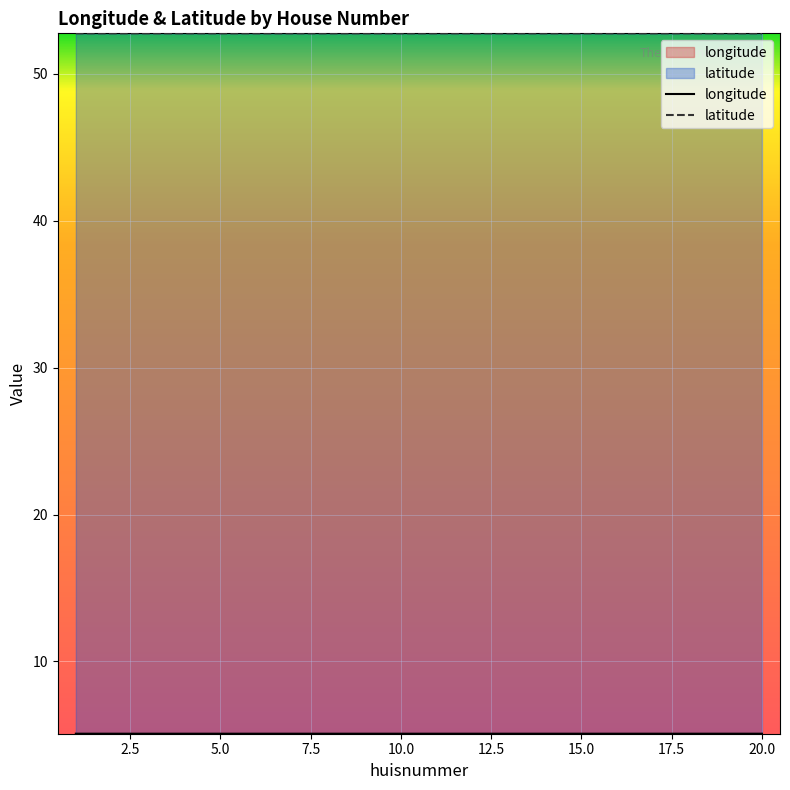

Which has a higher value, 12 or 19?

19